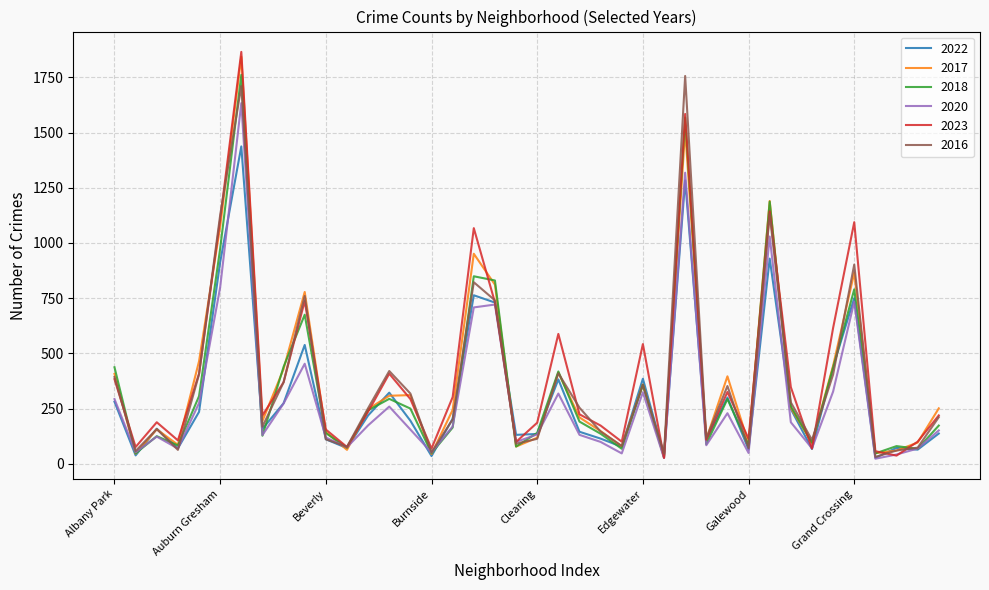

Which series has the largest range (max minus min)?

2023